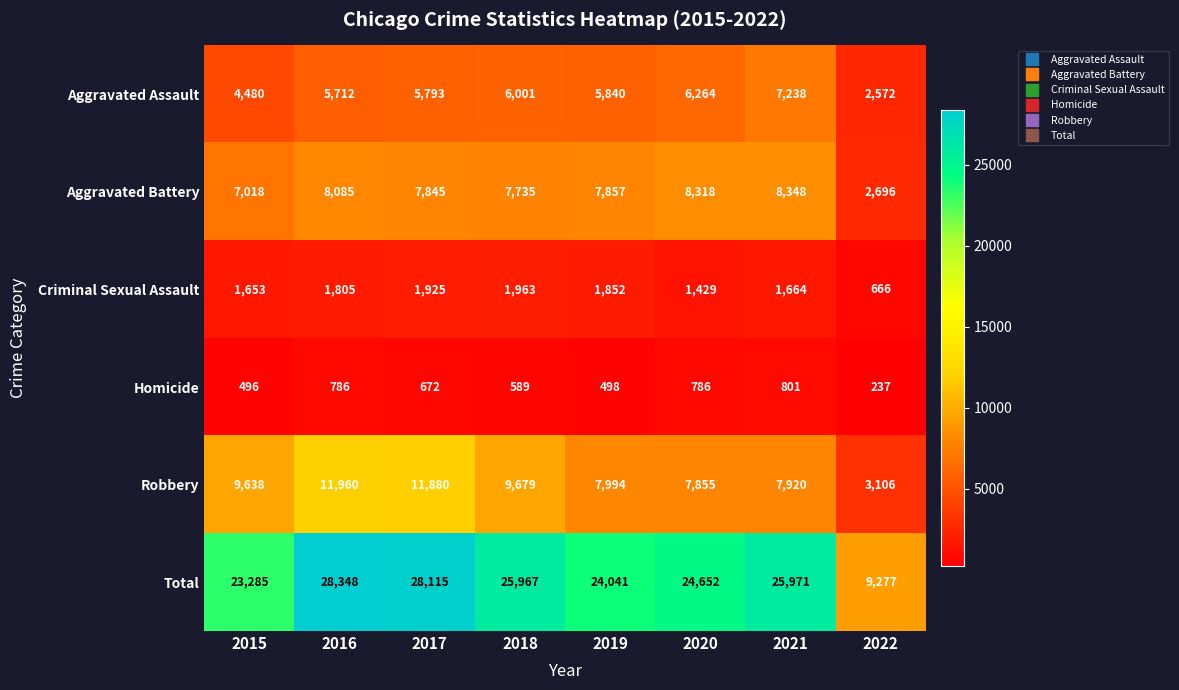

What is the spread (max minus min) of values at 2022?

9040